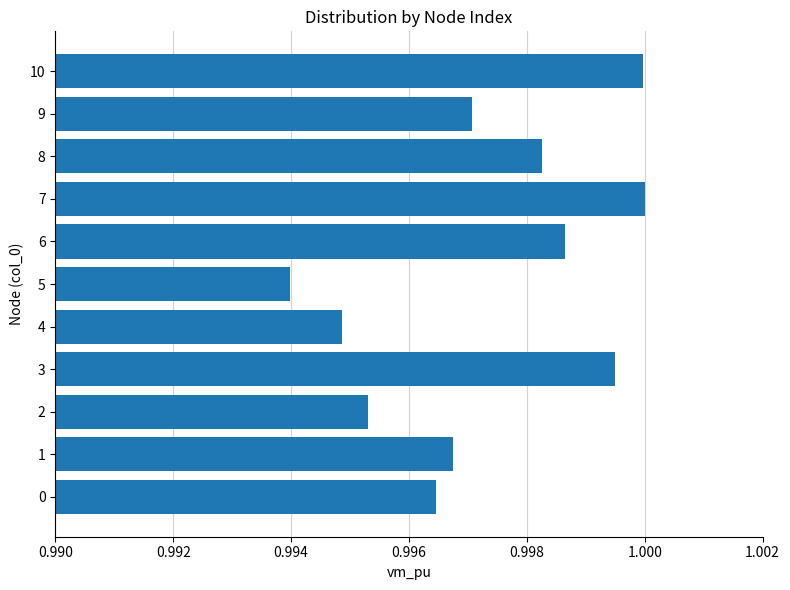

At which label is the value closest to 0?

5